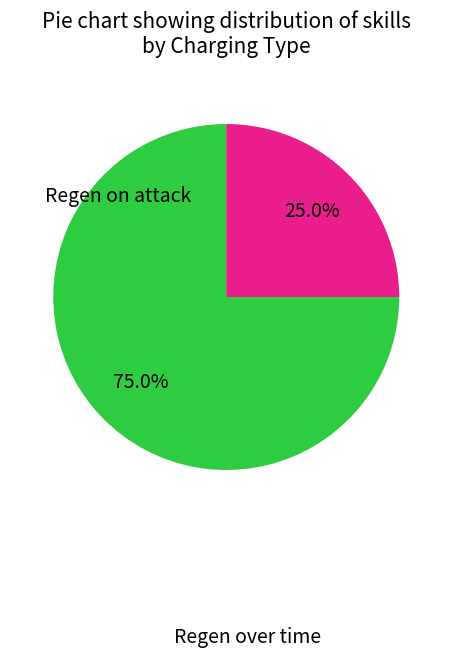

Does any single category account for the majority?

Yes